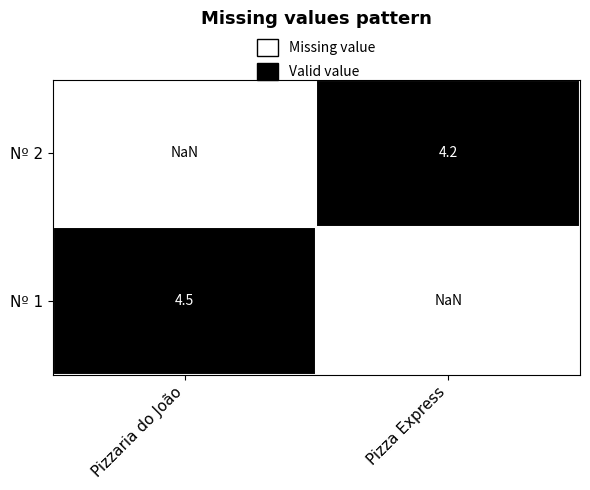

At which label is Nº 1 closest to 4?

Pizzaria do João